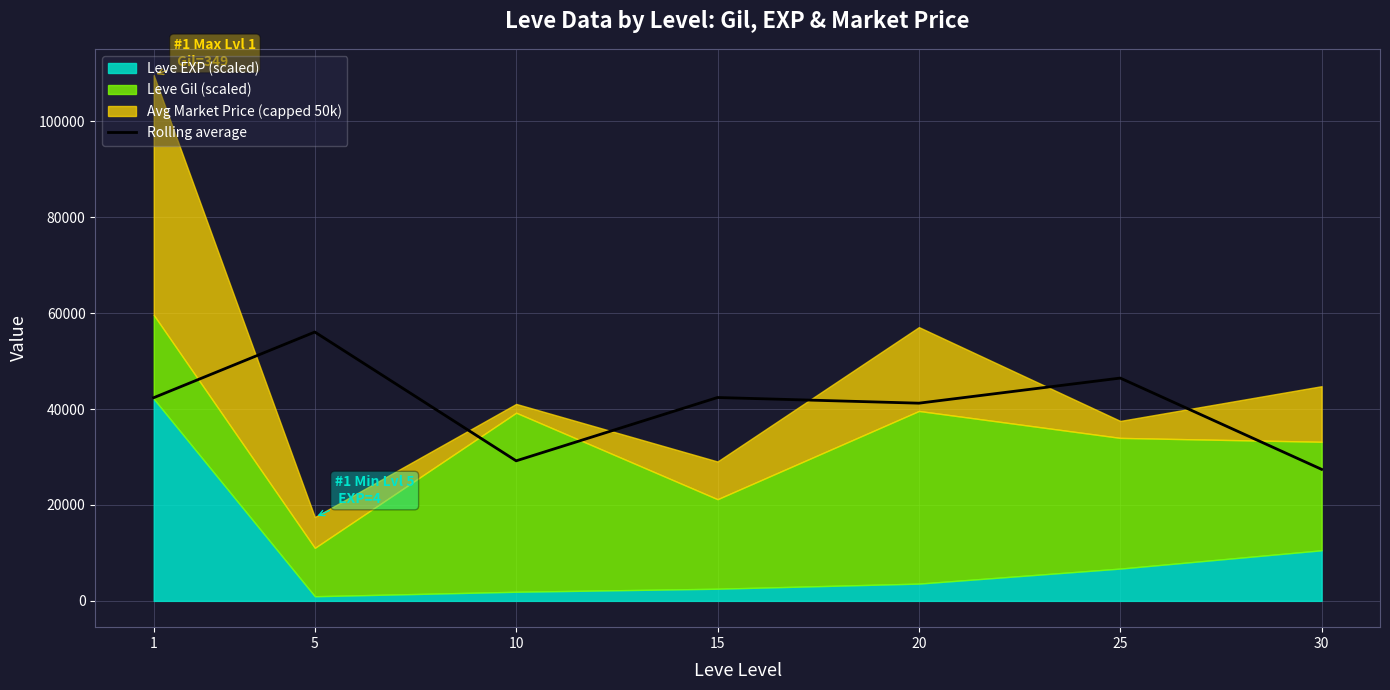

How many values exceed 42367?

4